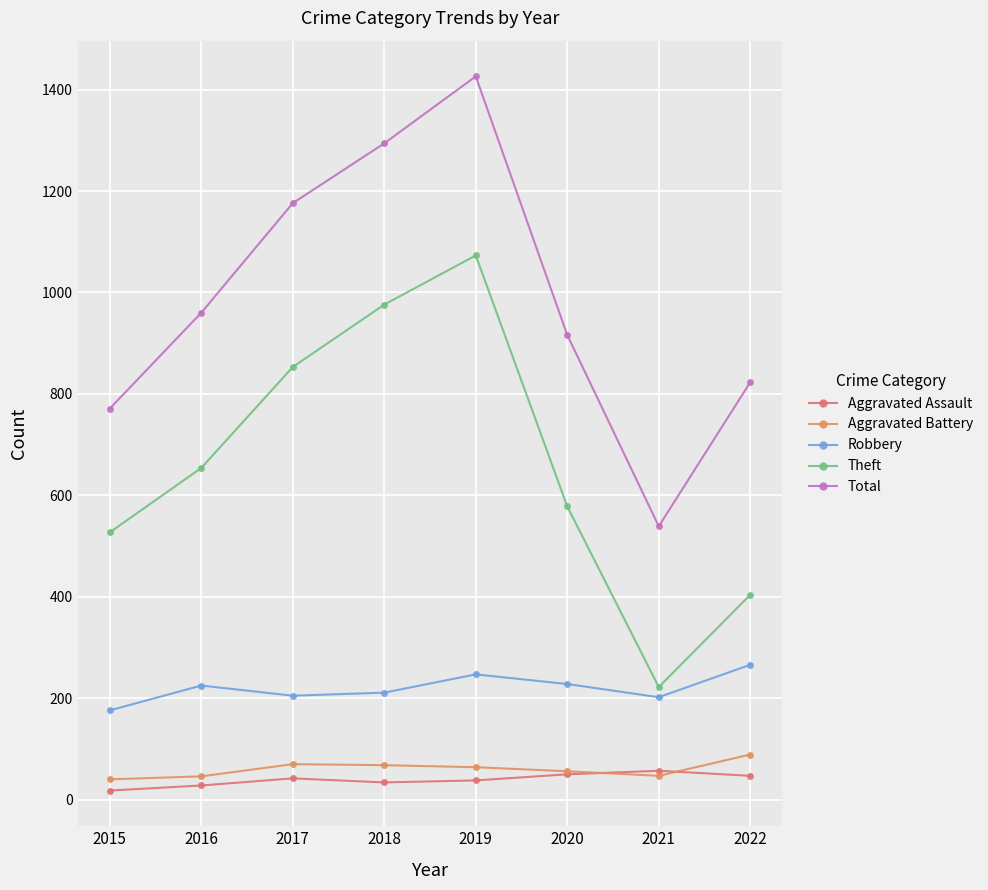

How many lines are shown in the chart?

5